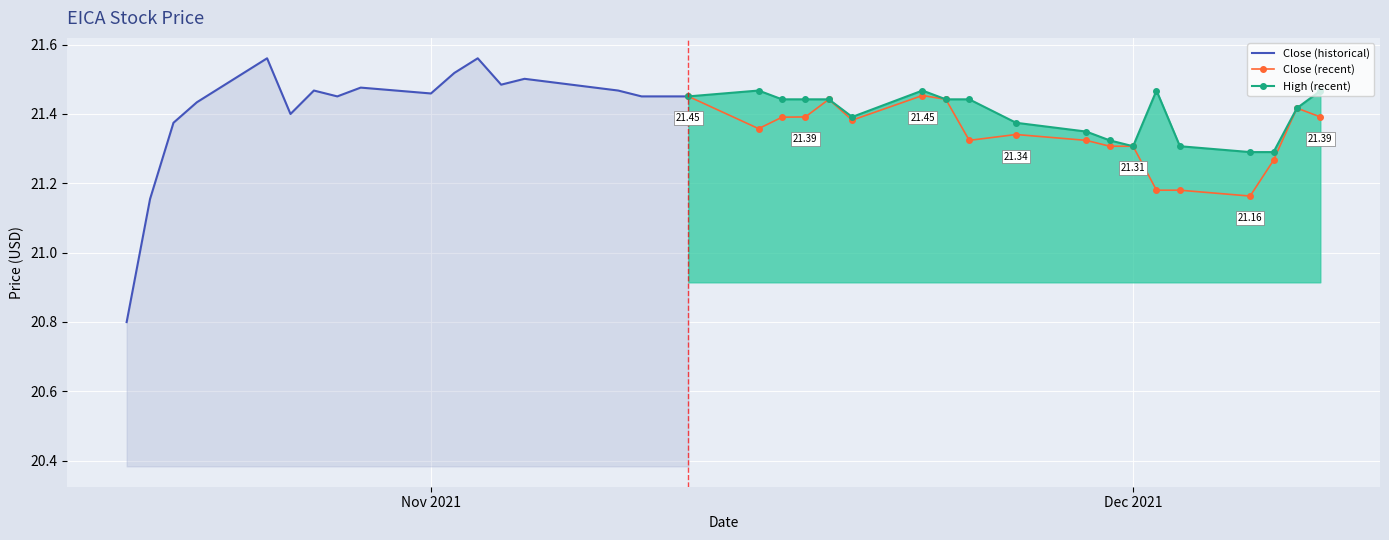

True or false: High (recent) has more than 1 points higher than both neighbors.

True